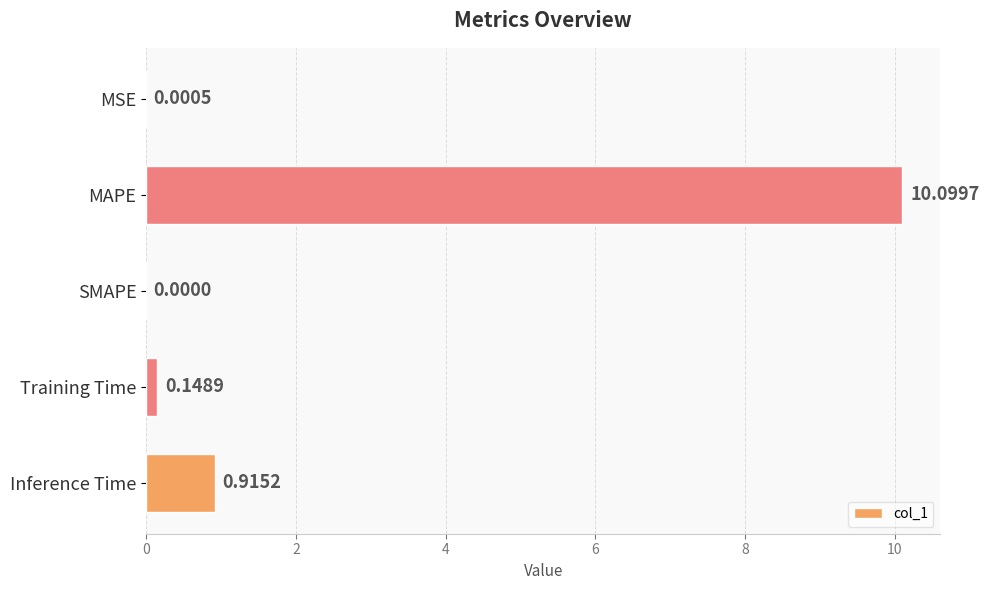

What is the sum of all values?

11.2